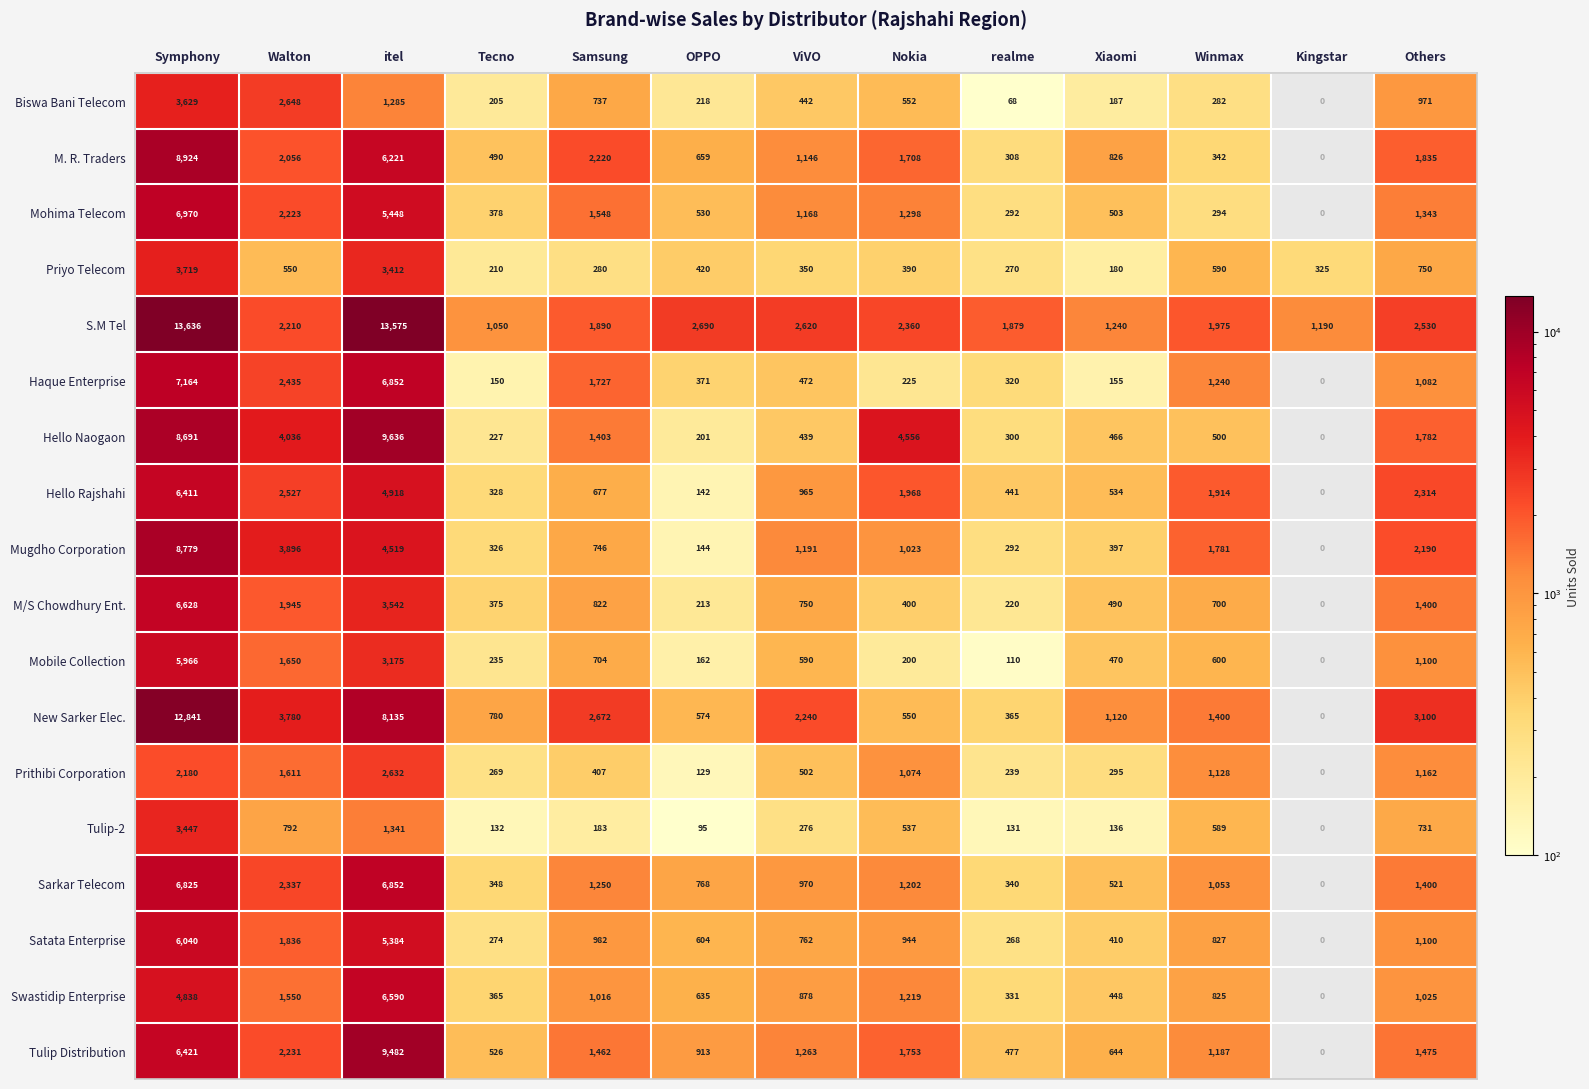

Where is Priyo Telecom nearest to the value 1949?

Others